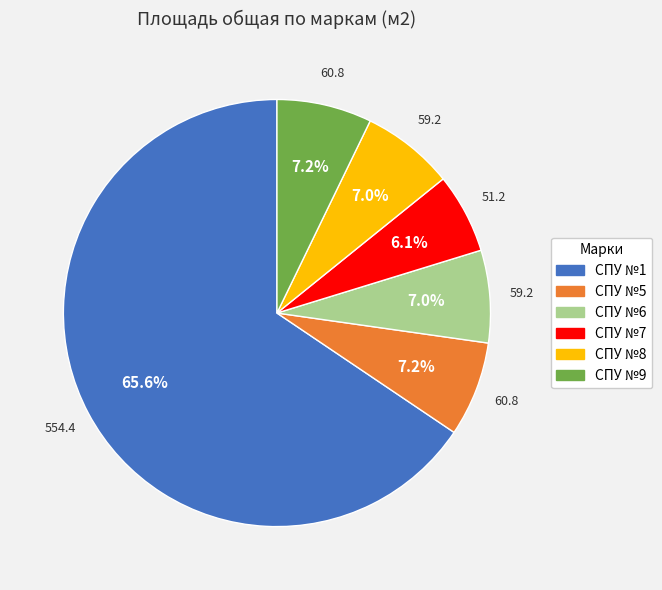

Which category has the biggest portion of the pie?

CПУ №1